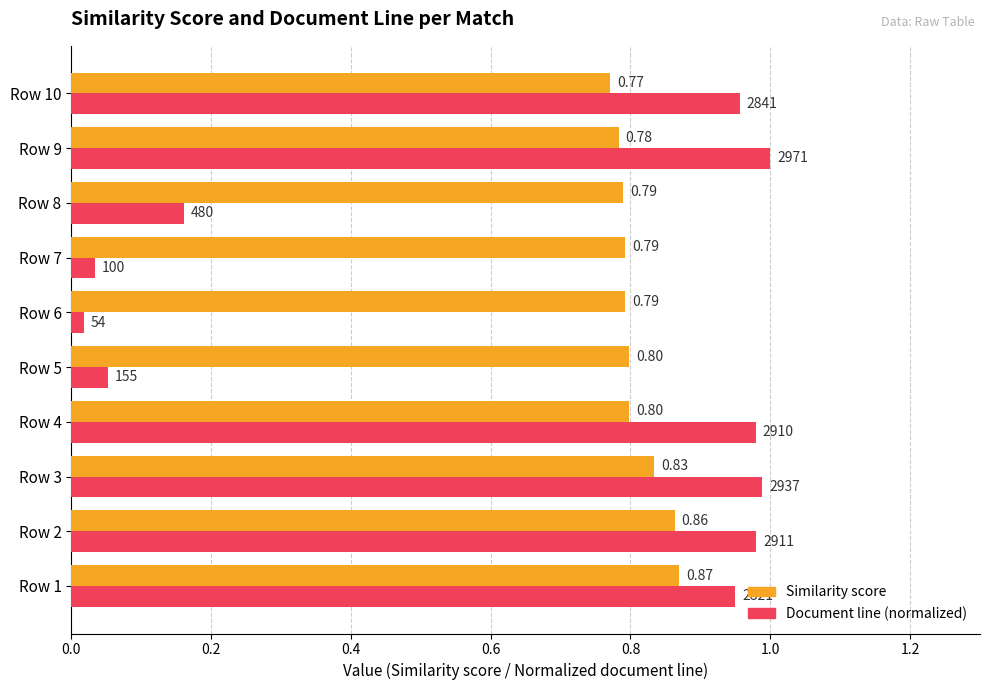

Between Row 1 and Row 2, which series saw the biggest shift?

Document line (normalized)